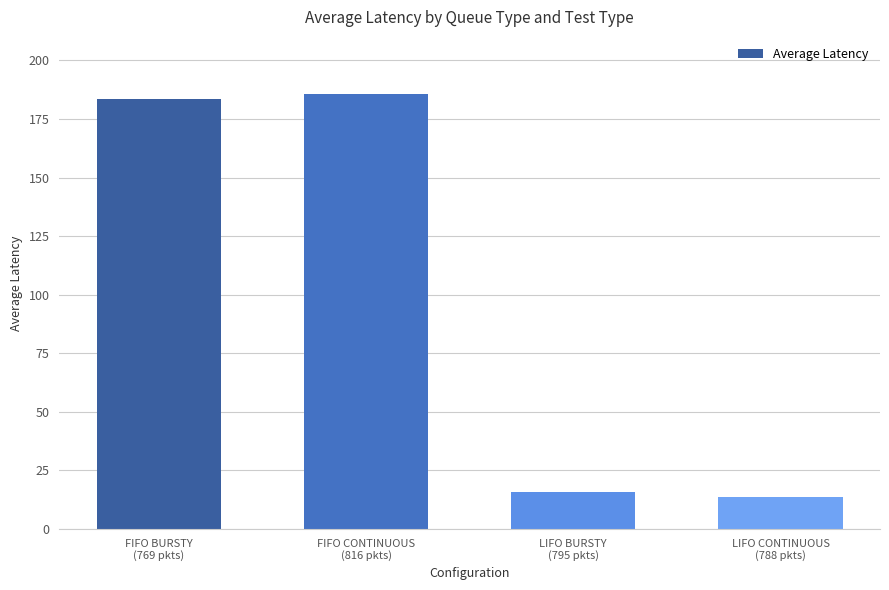

What is the label of the 3rd bar from the right?

FIFO CONTINUOUS
(816 pkts)